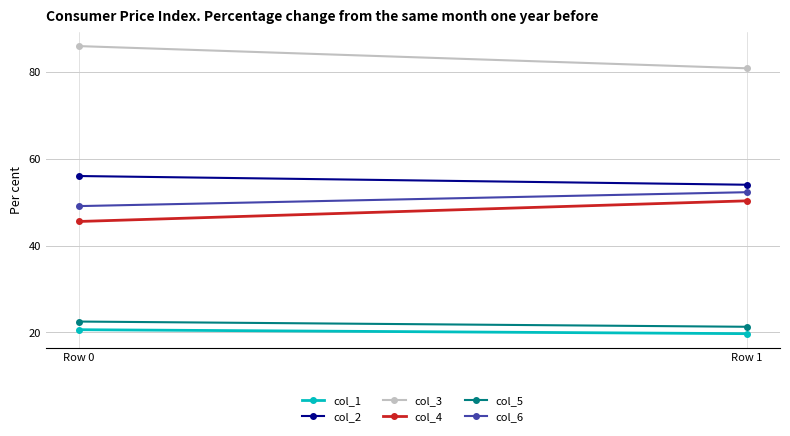

At which label does col_6 reach its peak?

Row 1